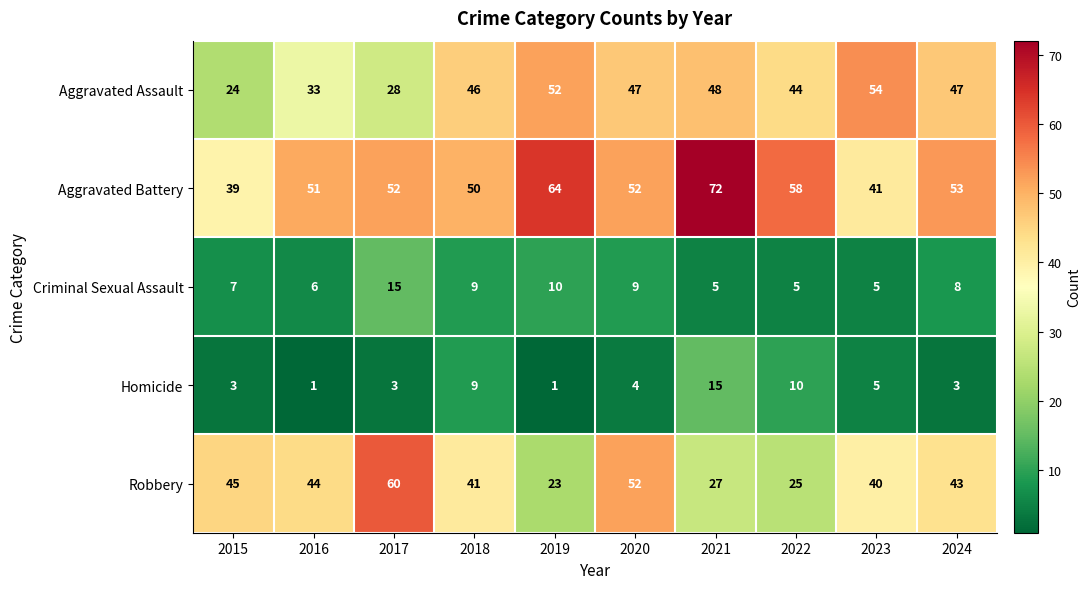

At how many categories does at least one series exceed 49?

9